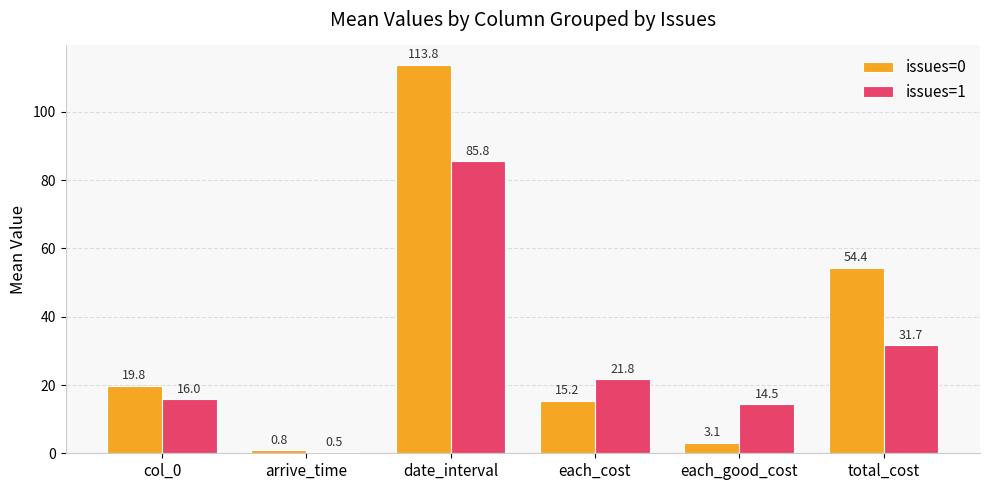

At which label is issues=0 closest to 57?

total_cost